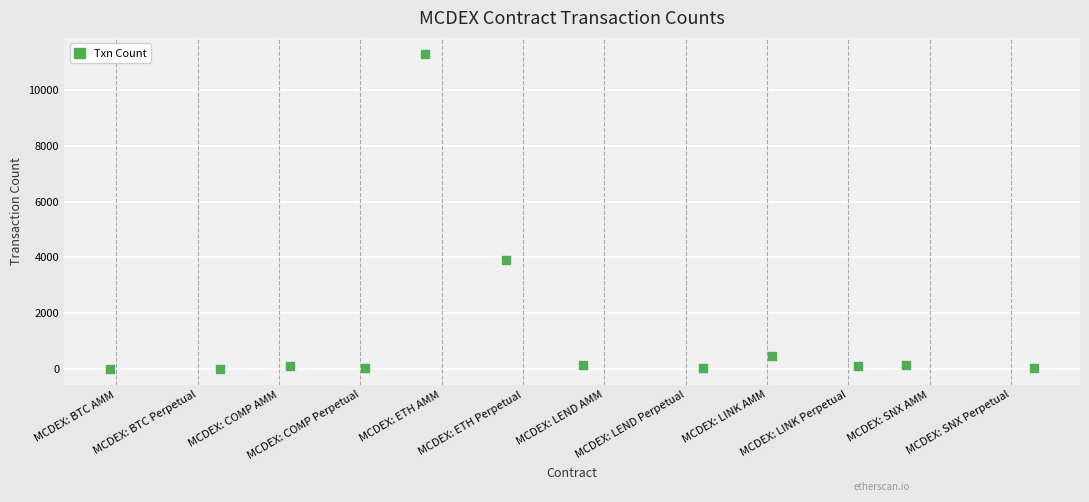

What Y value in the scatter plot is closest to 5657?

3892